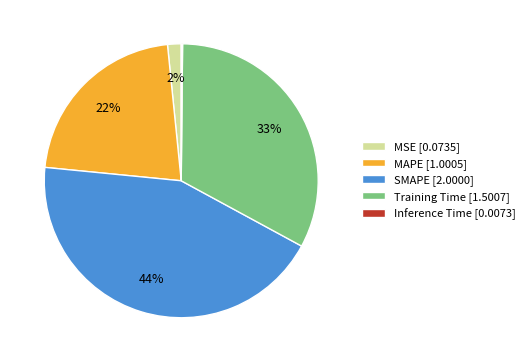

To the nearest percent, what is the difference between the MAPE [1.0005] and Training Time [1.5007] slice percentages?

11%